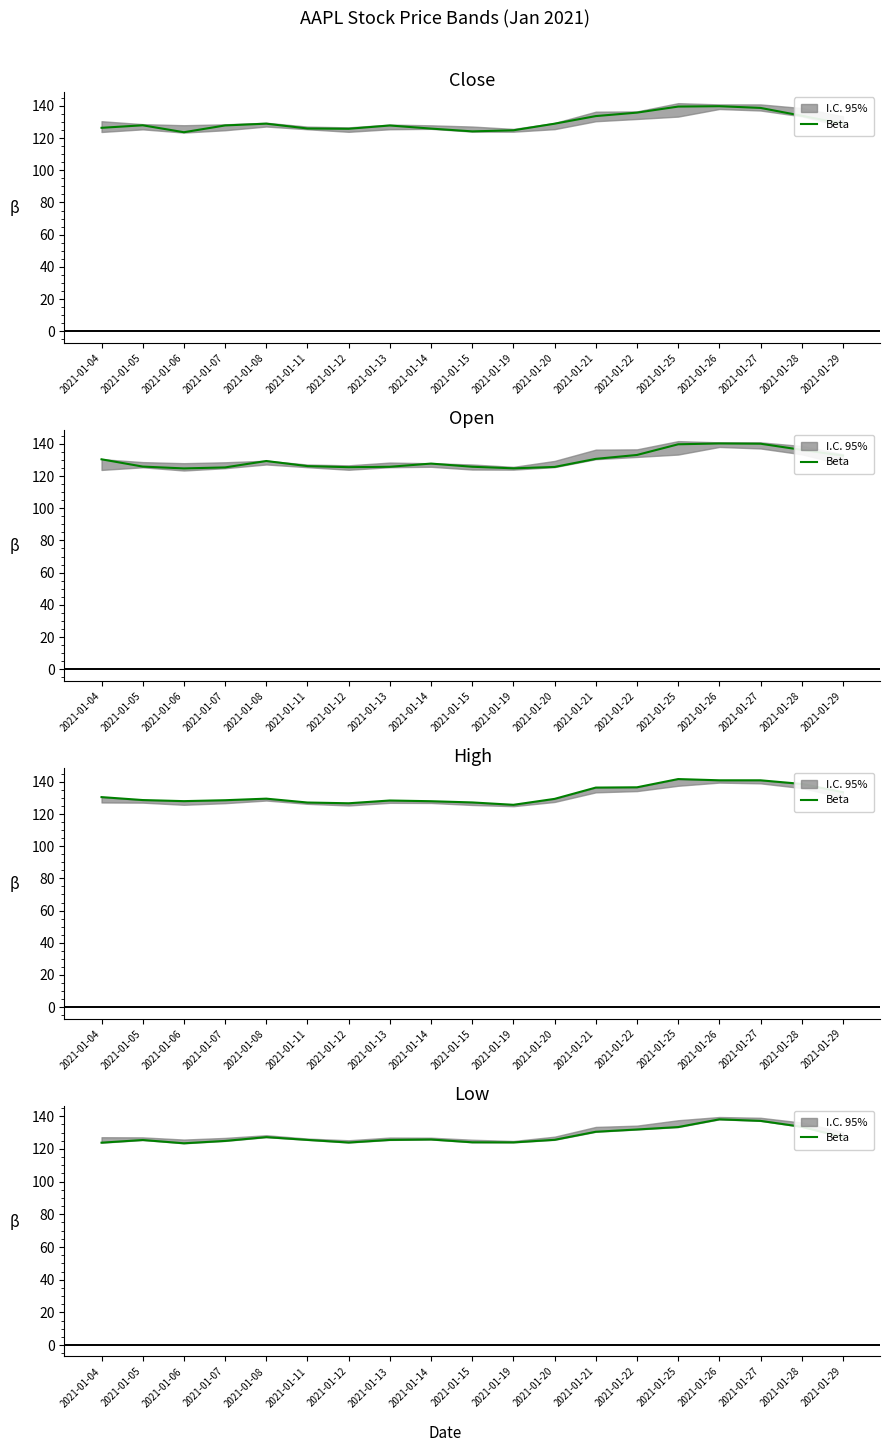

At which label is the value closest to 130?

2021-01-21